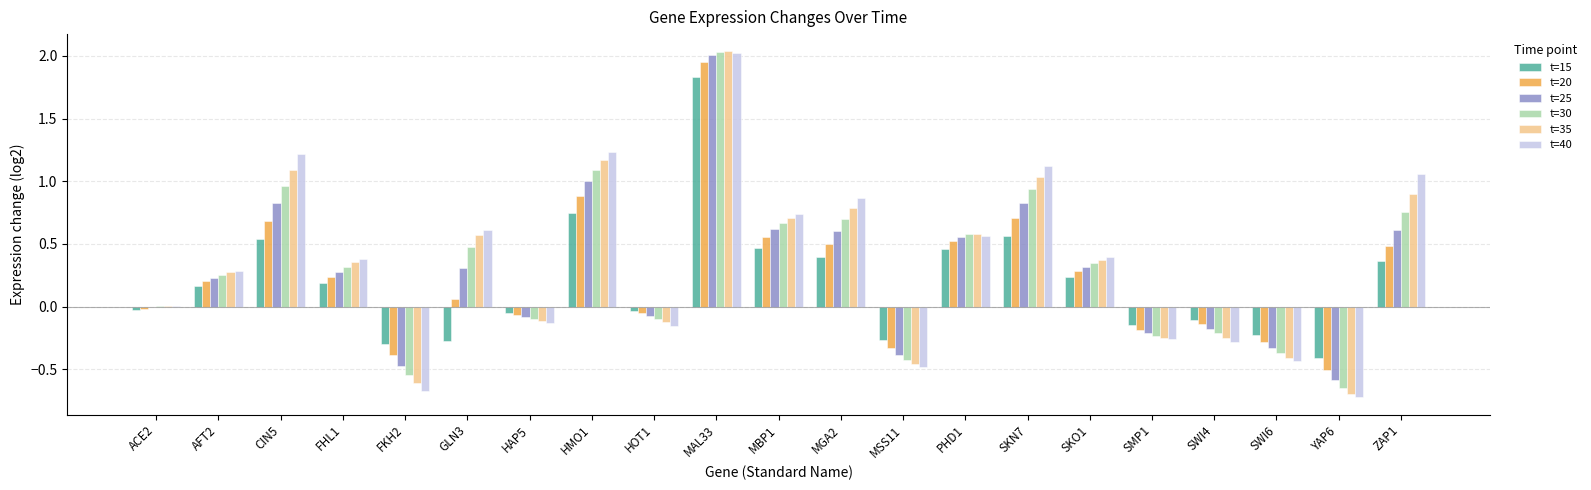

At which category is the sum across all series the highest?

MAL33